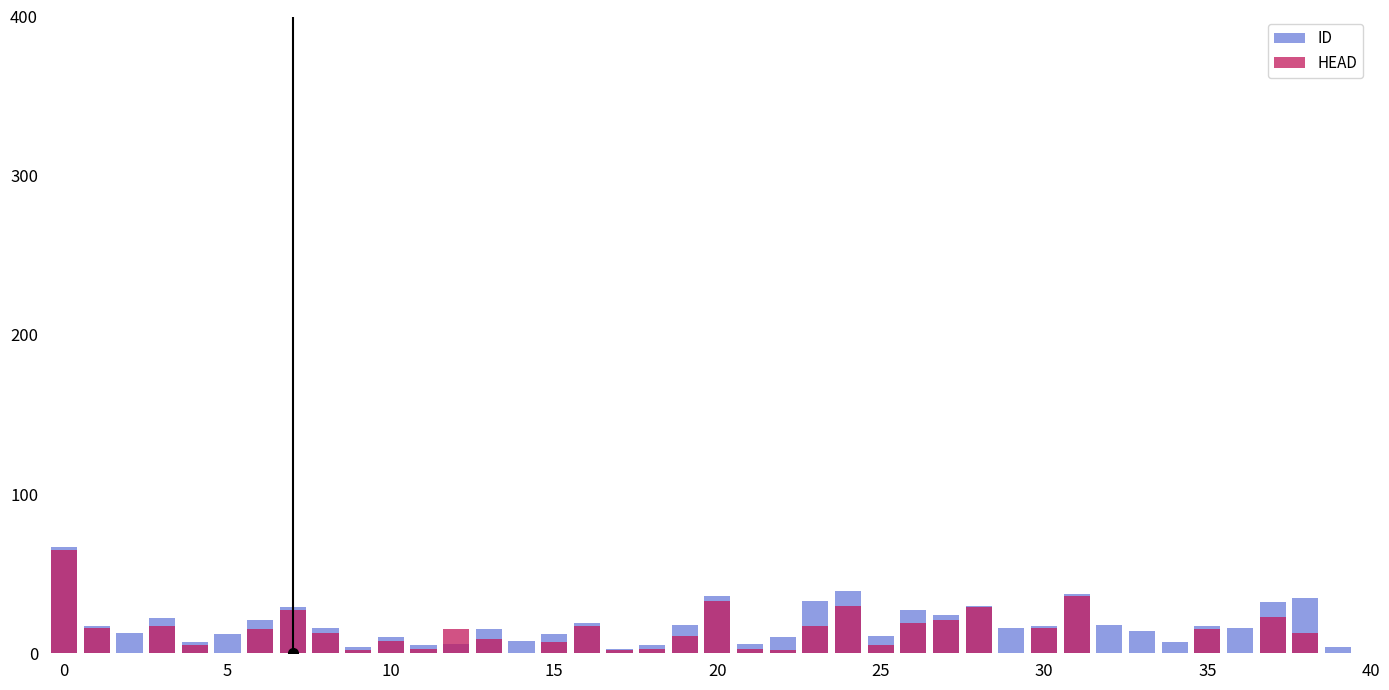

Rank the series by their maximum value, from highest to lowest.

ID, HEAD